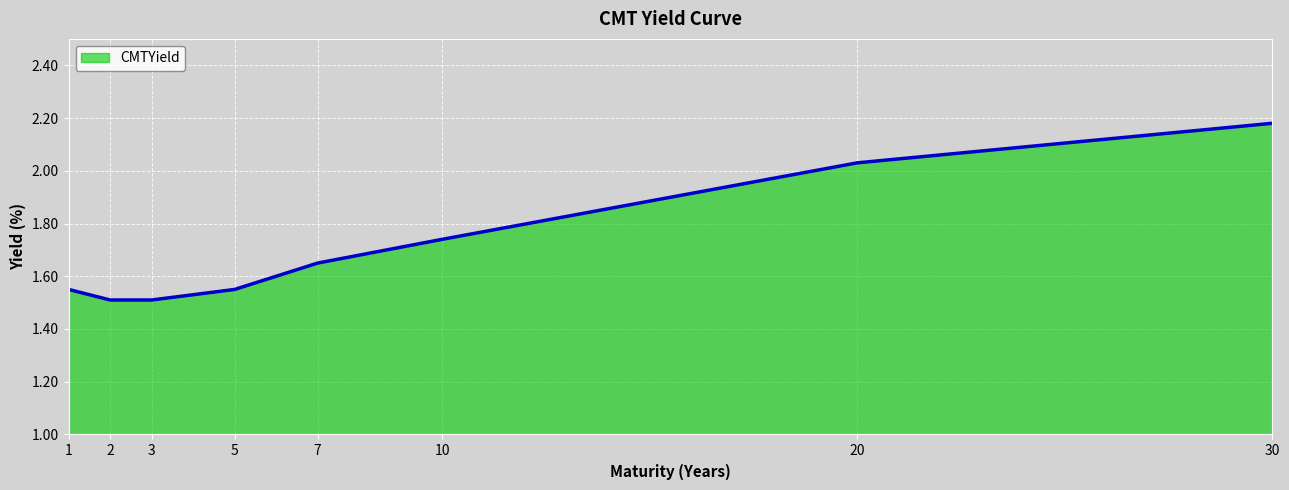

What is the sum of all values?

13.7